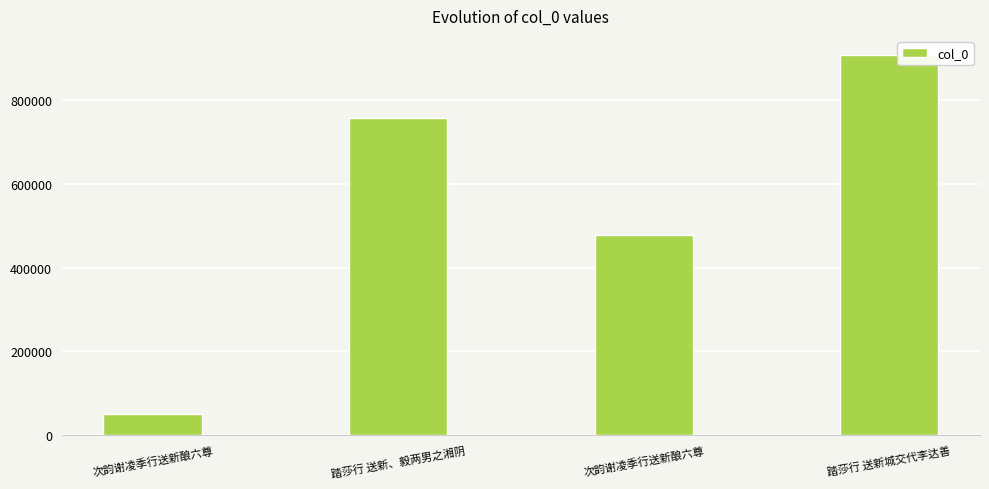

At which category does the chart reach its peak across all series?

踏莎行 送新城交代李达善